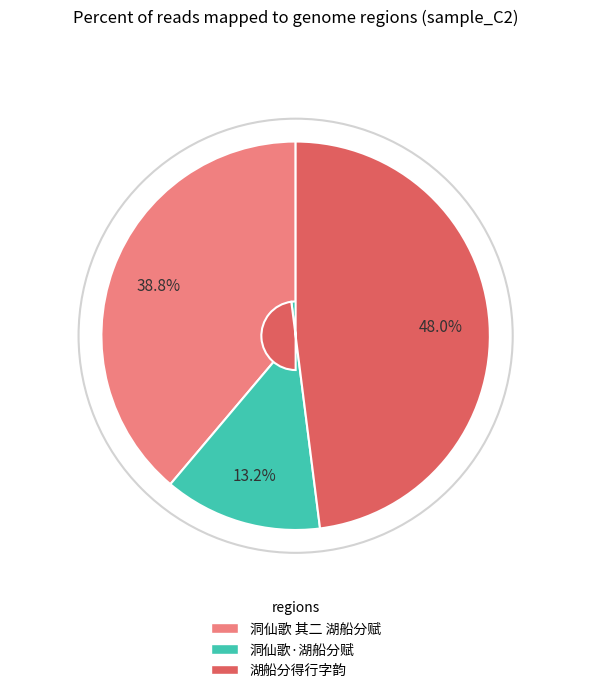

Which slice is the smallest?

洞仙歌·湖船分赋